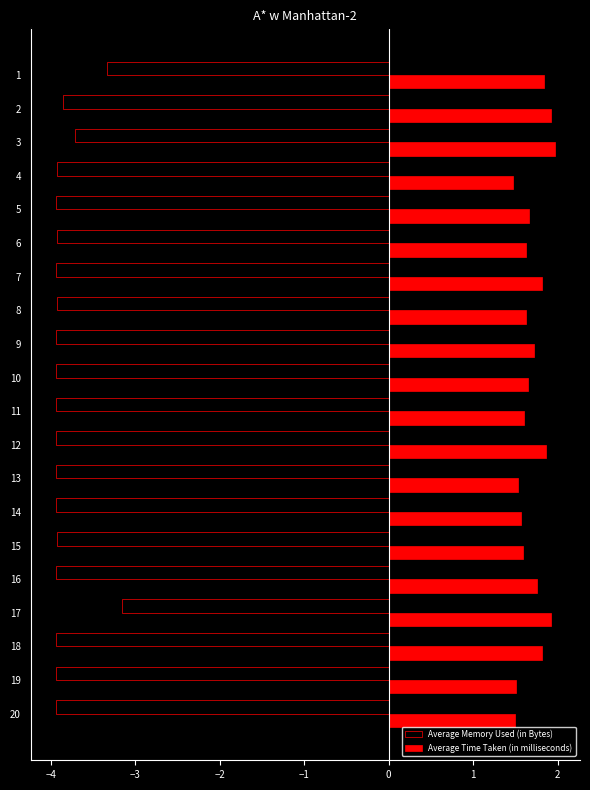

What is the spread (max minus min) of values at 7?

5.7